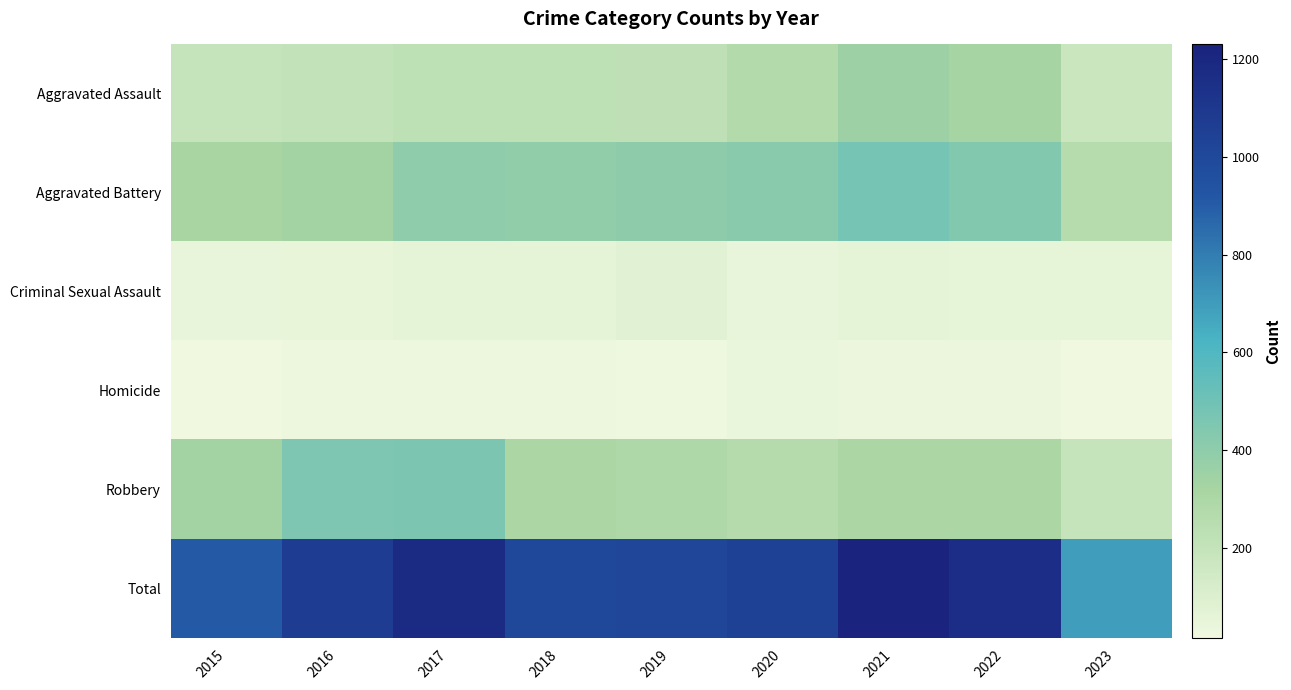

At which category is the sum across all series the highest?

2021